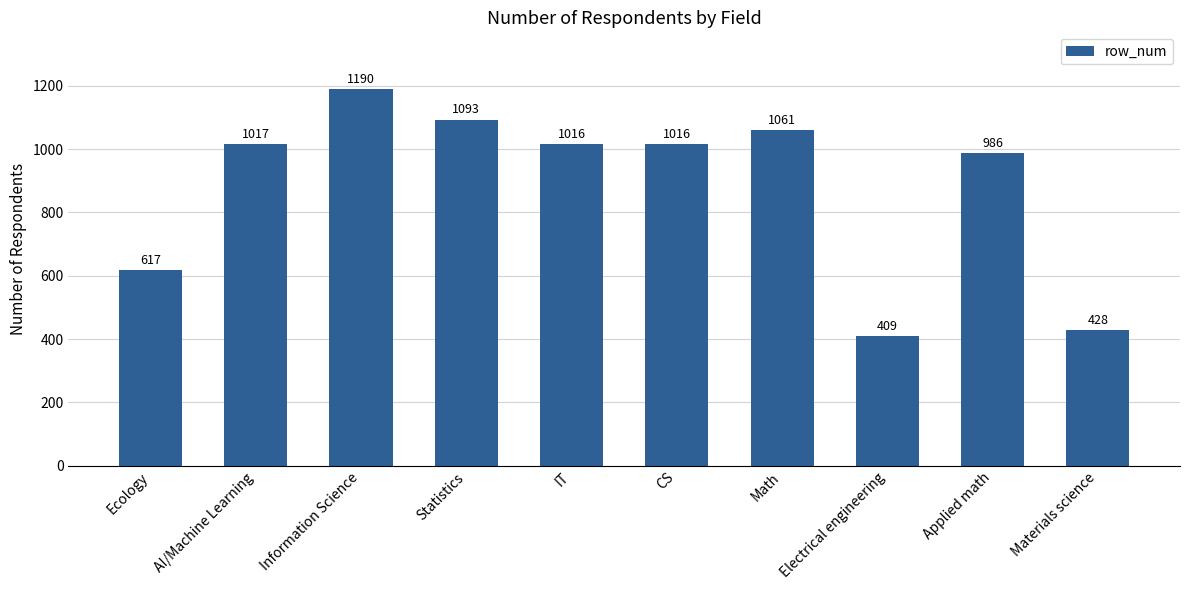

How many data points does each series have?

10